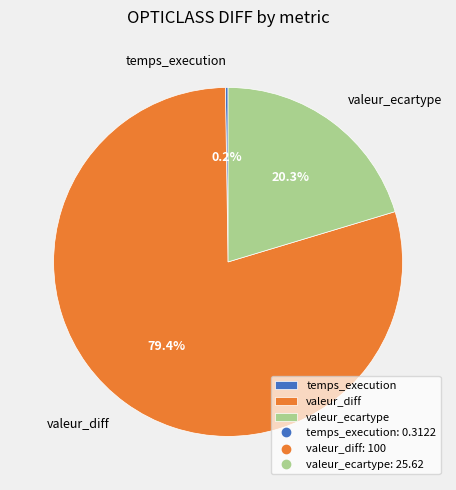

What percentage is NOT represented by valeur_ecartype?

79.7%